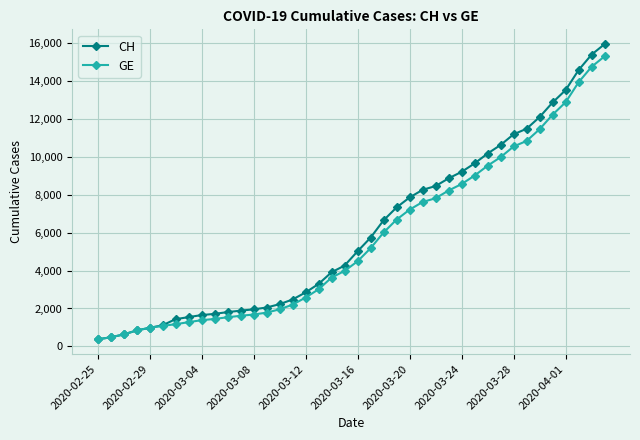

Which series has the widest spread of values?

CH